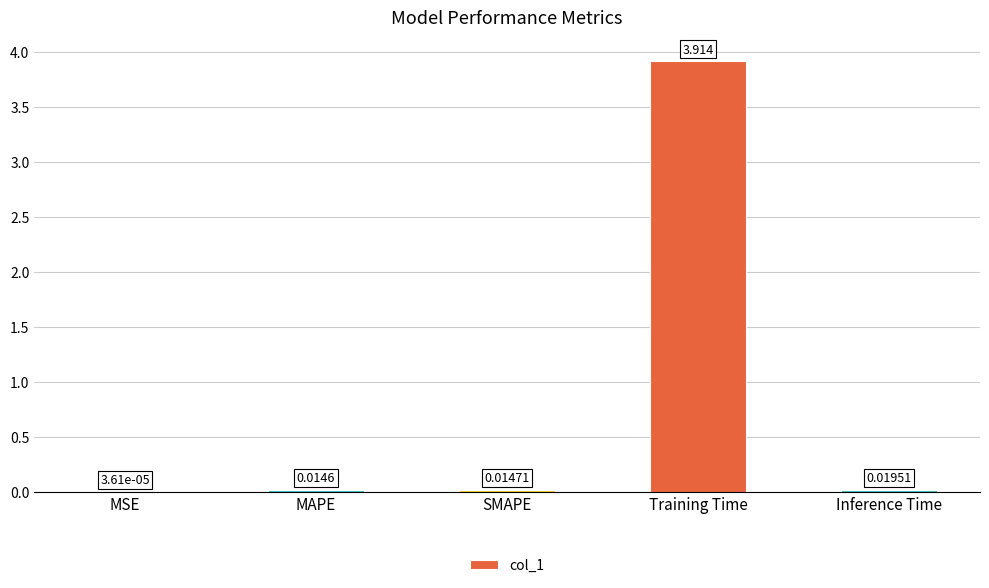

Which label corresponds to the largest value in the chart?

Training Time